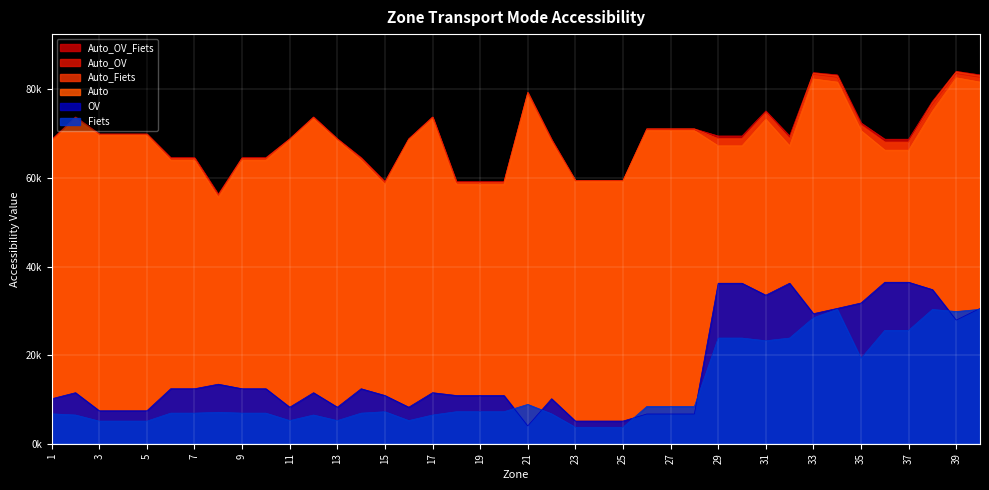

At which label does OV first exceed 11522?

2